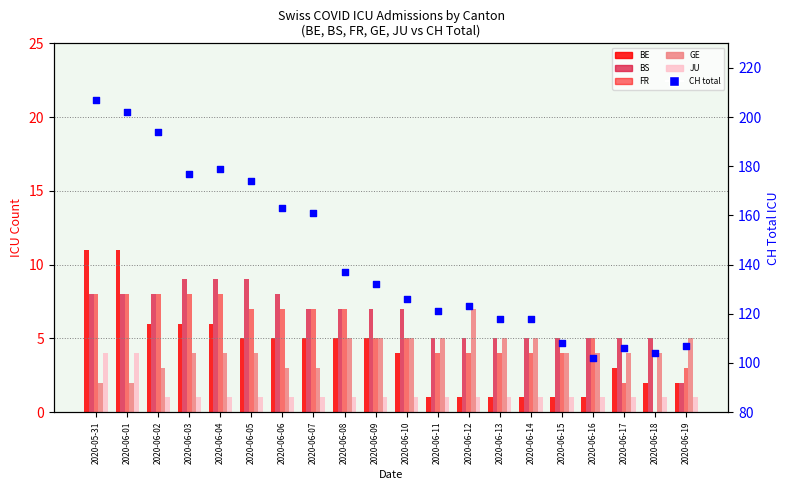

Which series has the largest total across all categories?

CH total